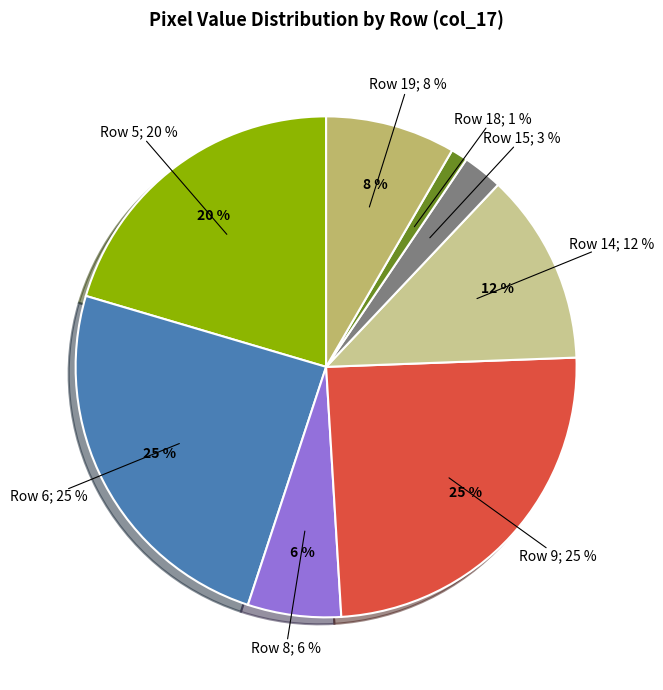

Is there any slice that represents more than half of the pie?

No